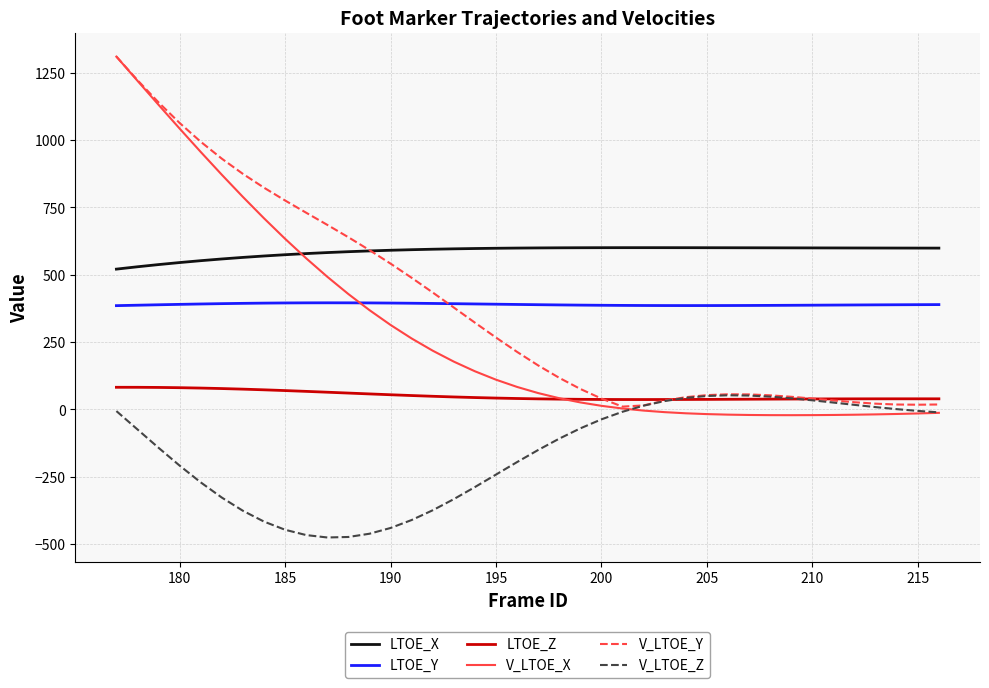

In LTOE_Z, how many points are lower than both neighbors (excluding endpoints)?

1